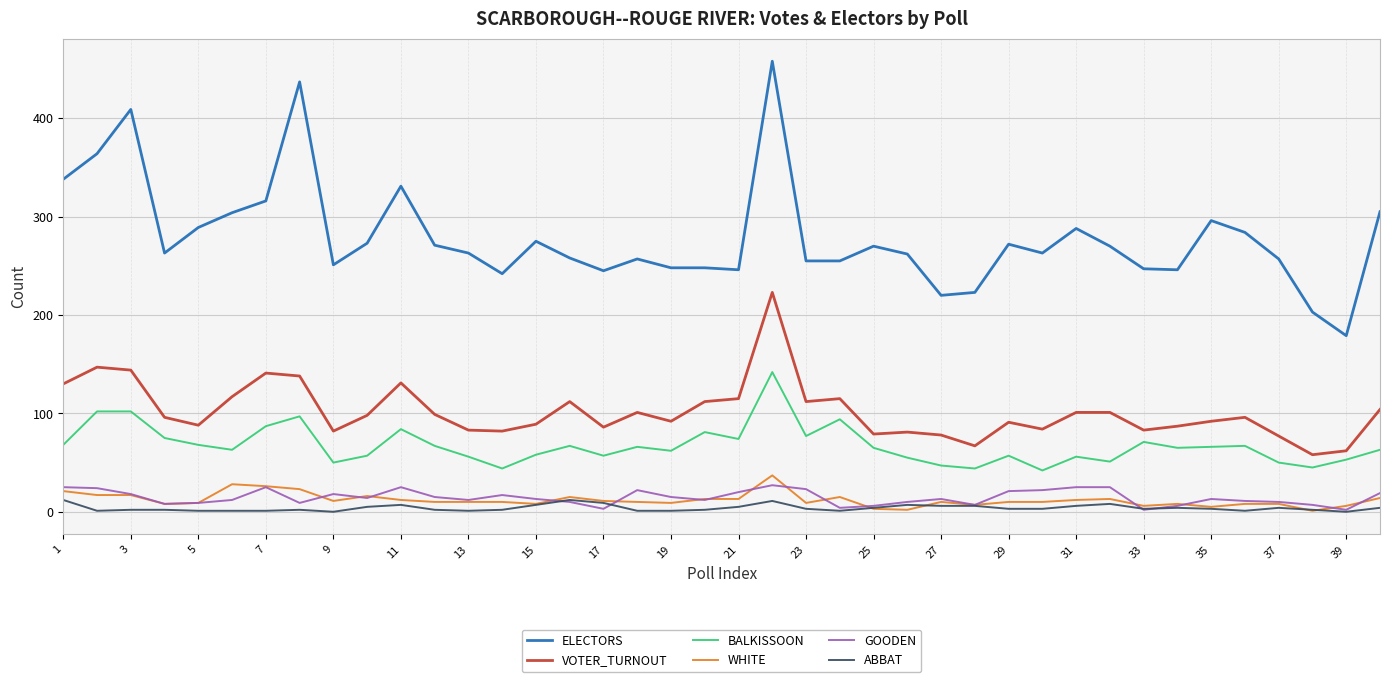

What is the minimum value for BALKISSOON?

42